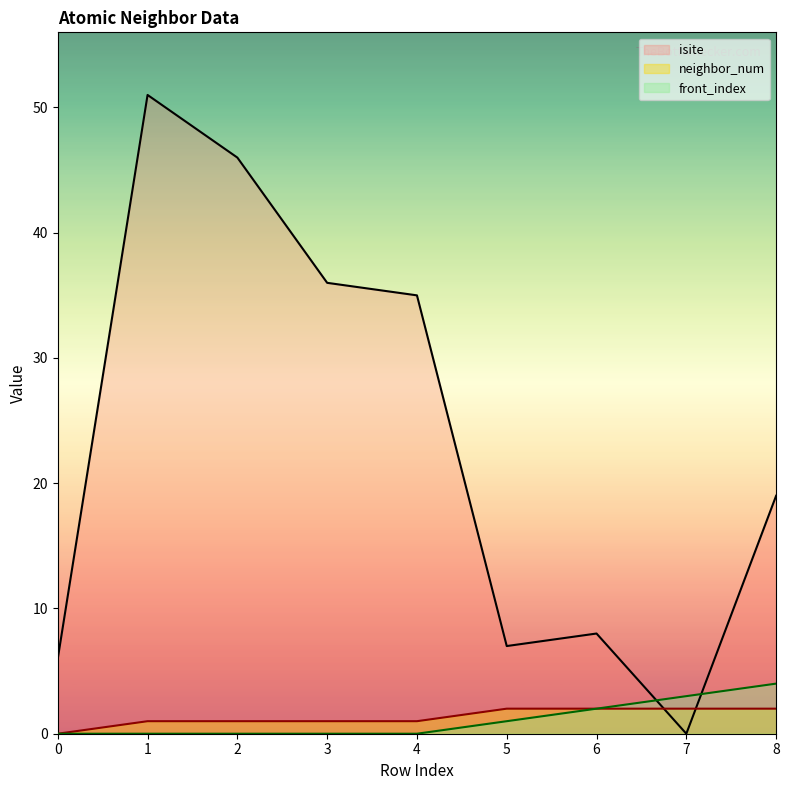

Rank the categories by front_index value from highest to lowest.

8, 7, 6, 5, 0, 1, 2, 3, 4